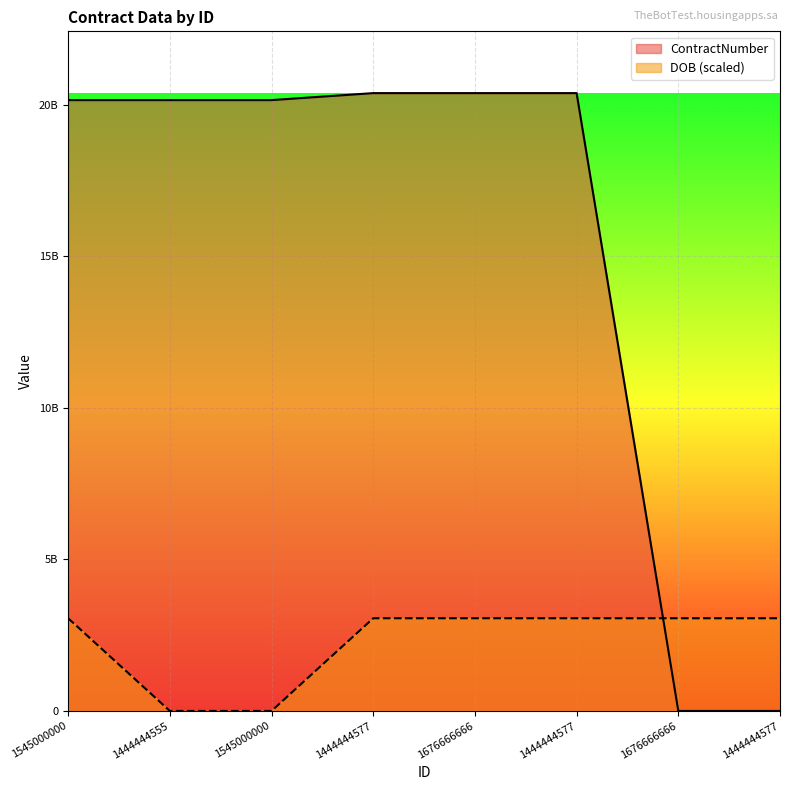

At how many categories does at least one series exceed 16117740759?

6